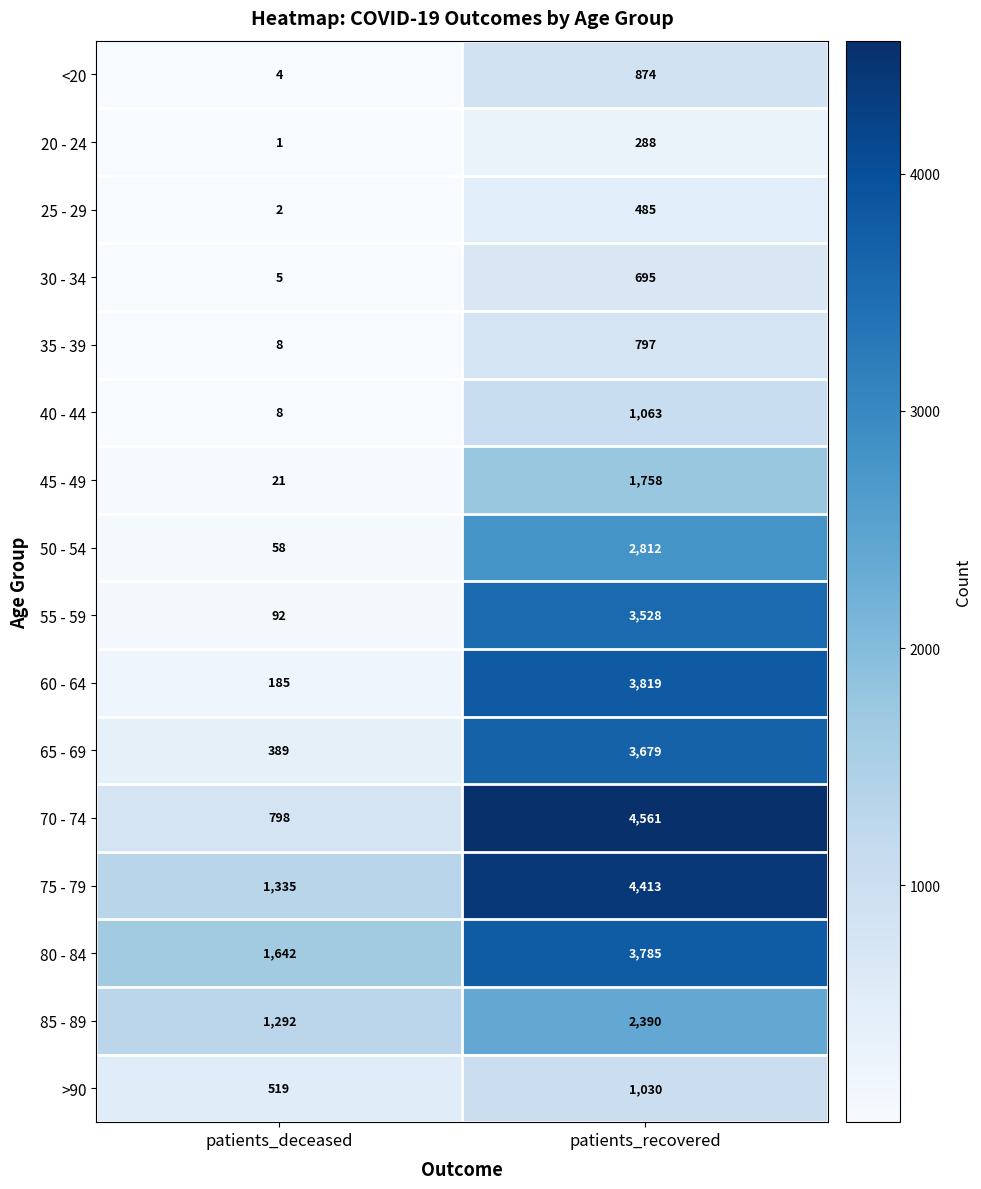

True or false: 35 - 39 has a value of 416 at patients_recovered.

False